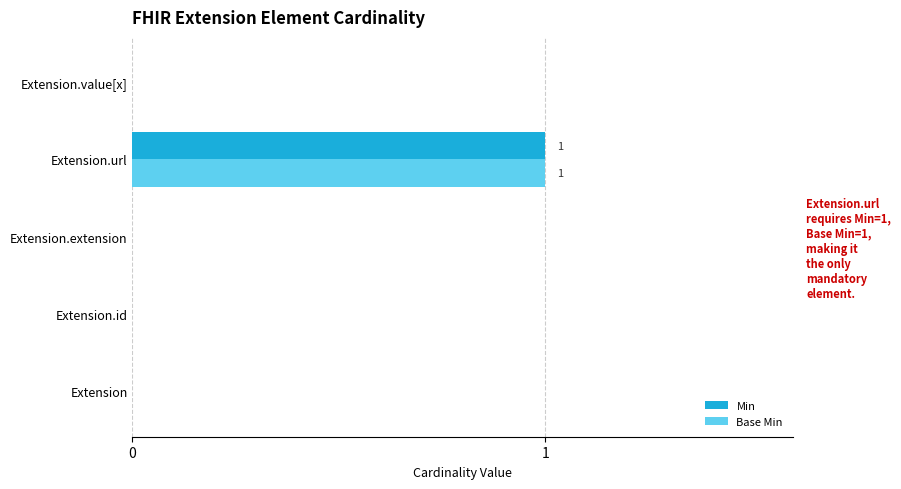

The value of Base Min at Extension.url is 1. True or false?

True